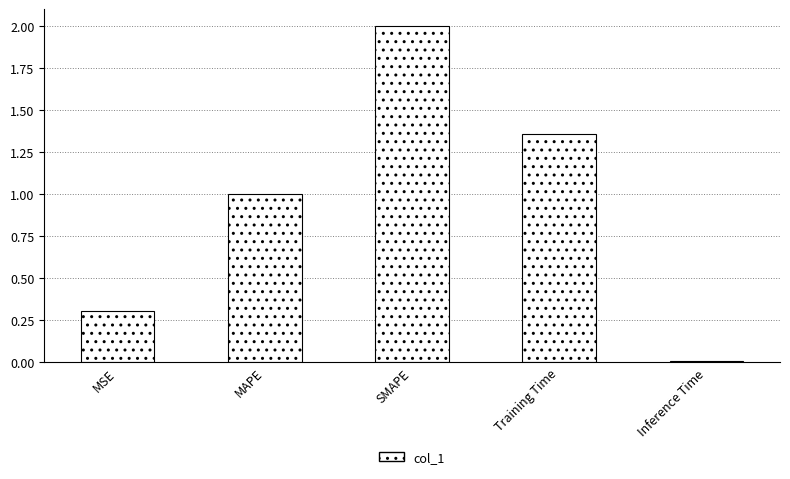

List the labels in order of value, smallest first.

Inference Time, MSE, MAPE, Training Time, SMAPE